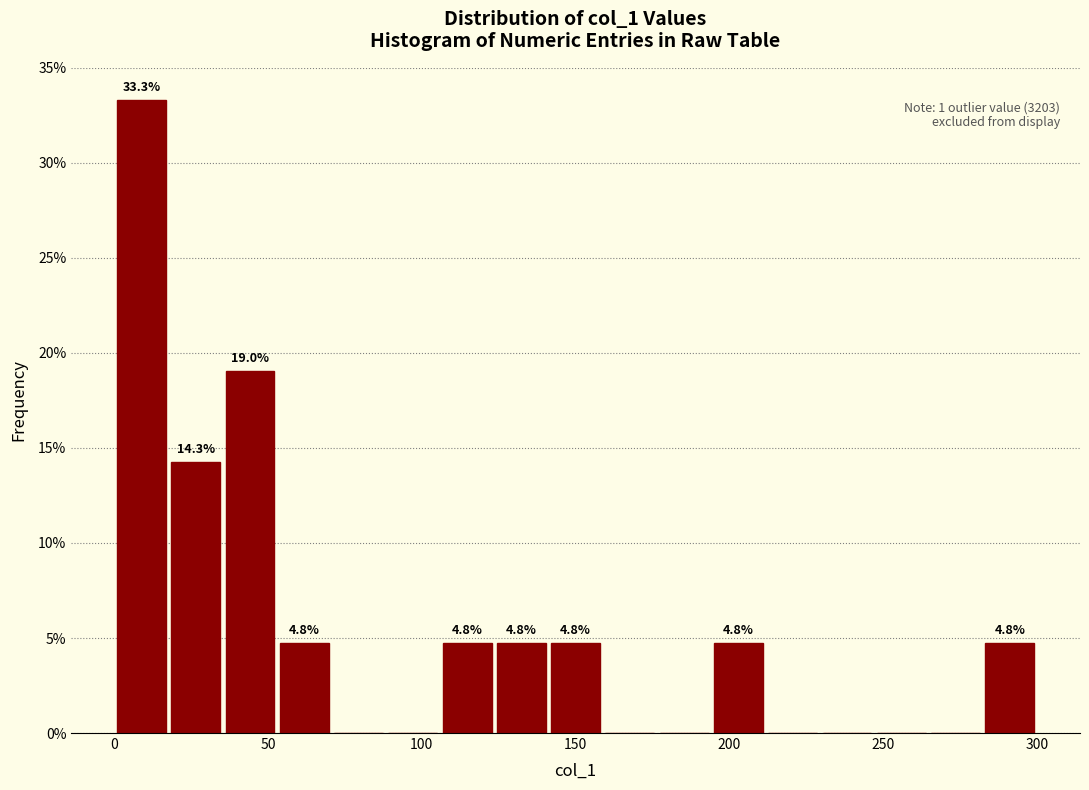

Around what value on the x-axis is the tallest bar? Give the approximate position of its centre, as read against the axis.

10